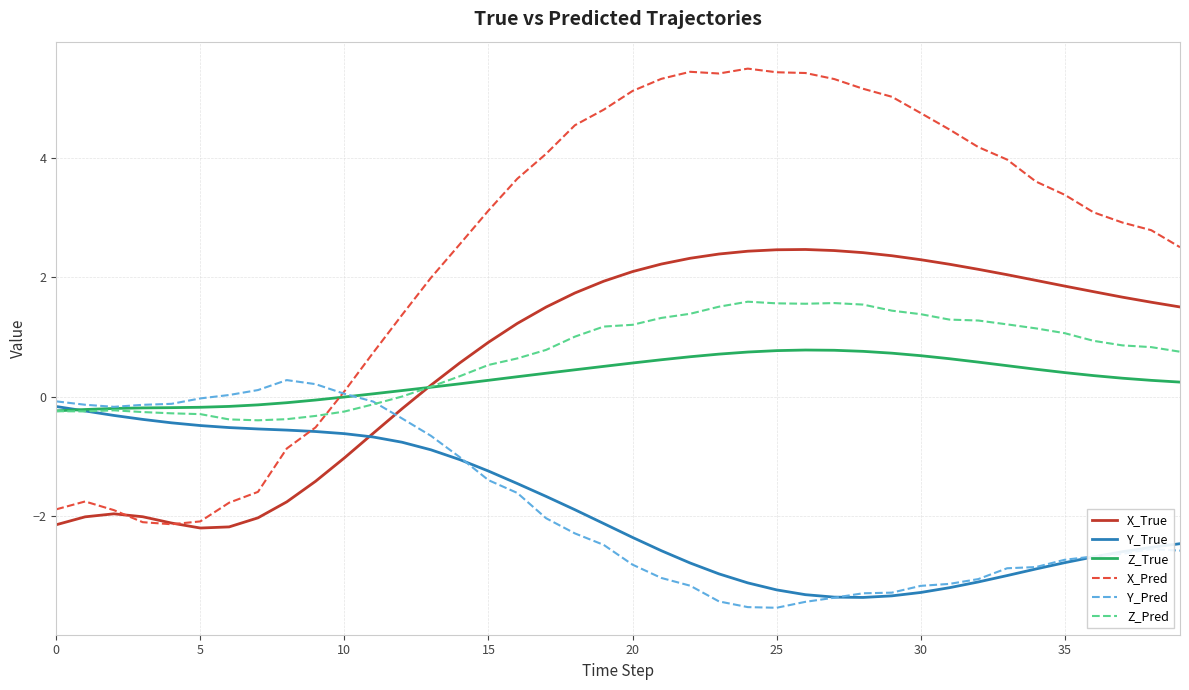

Which series has the largest range (max minus min)?

X_Pred